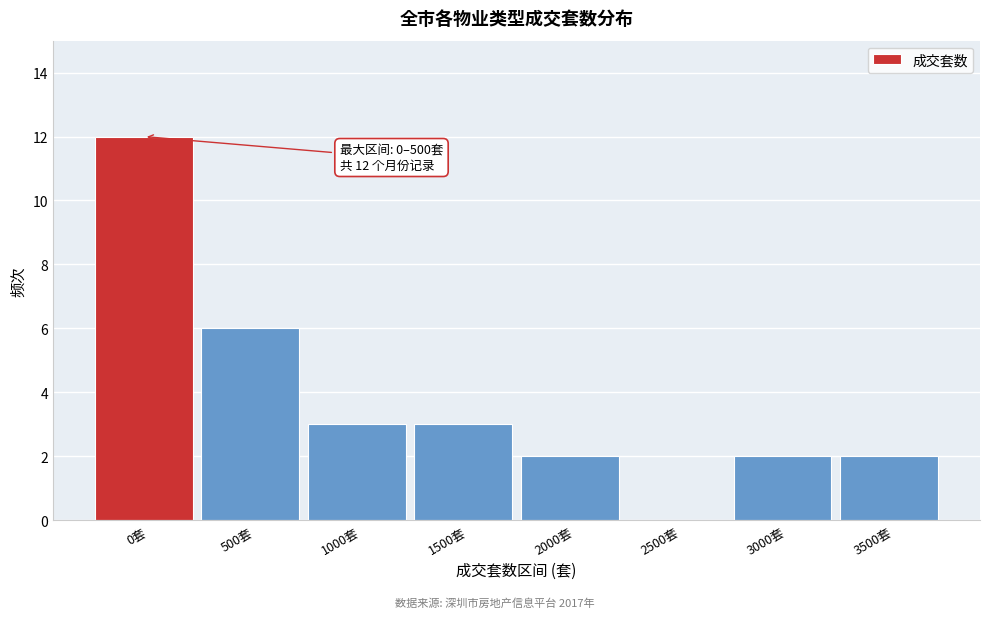

Reading left to right, what are all the values shown in this chart?

0套=12	500套=6	1000套=3	1500套=3	2000套=2	2500套=0	3000套=2	3500套=2